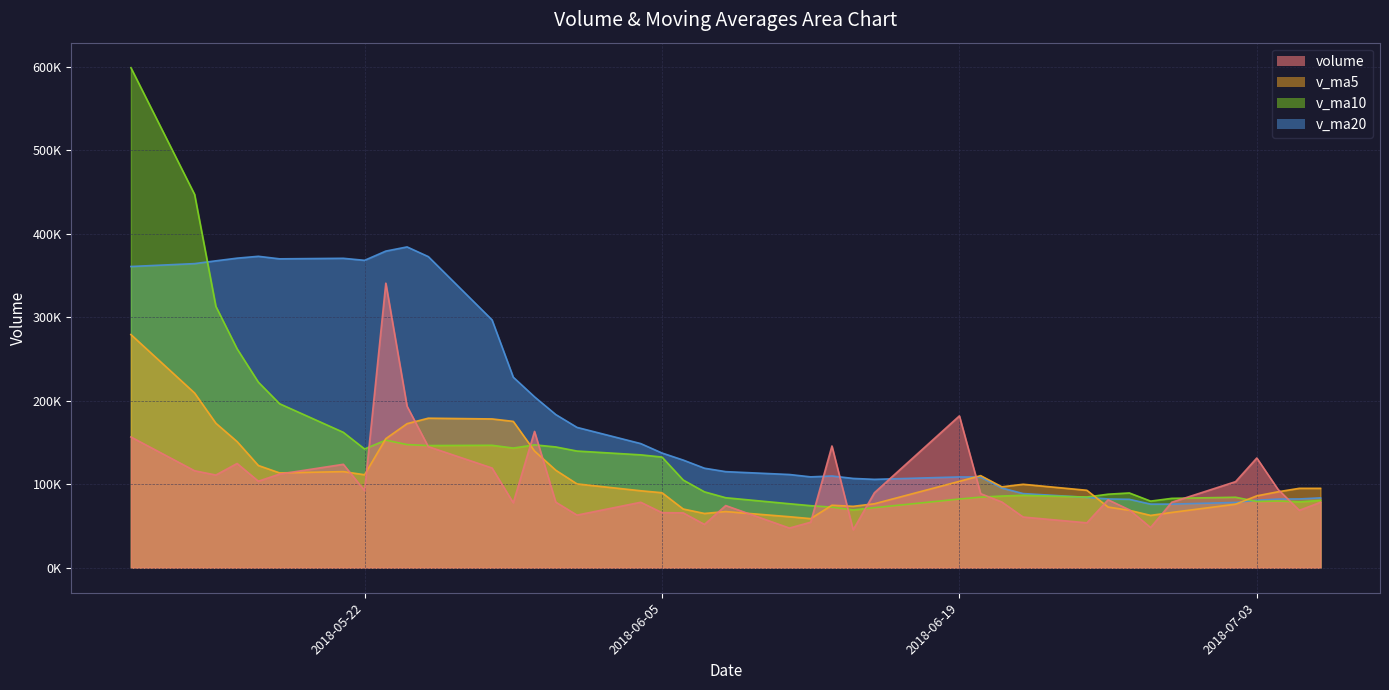

True or false: v_ma10 has a value of 84459.4 at 2018-07-02.

True